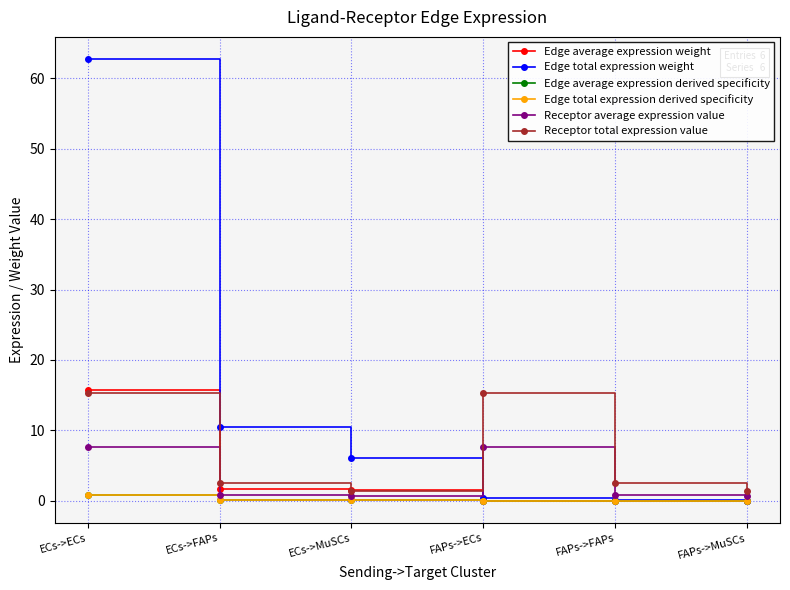

What is the total value across all series at ECs->FAPs?

15.9